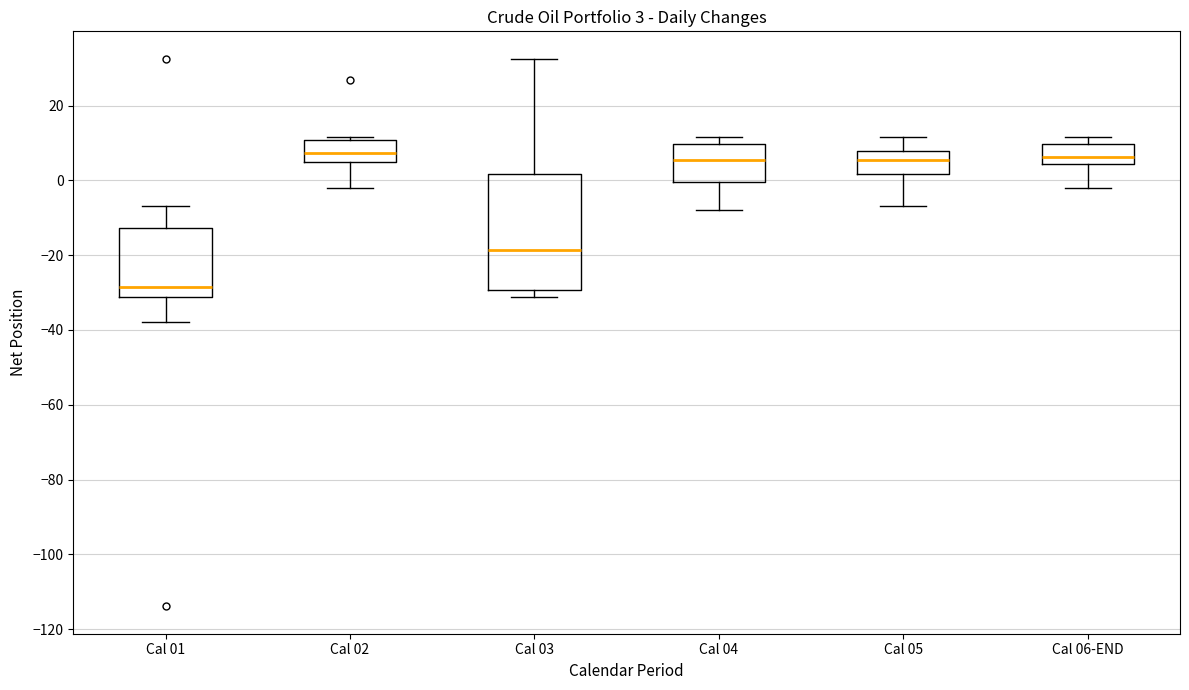

Comparing the boxes themselves (not the whiskers), which one is the tallest?

Cal 03